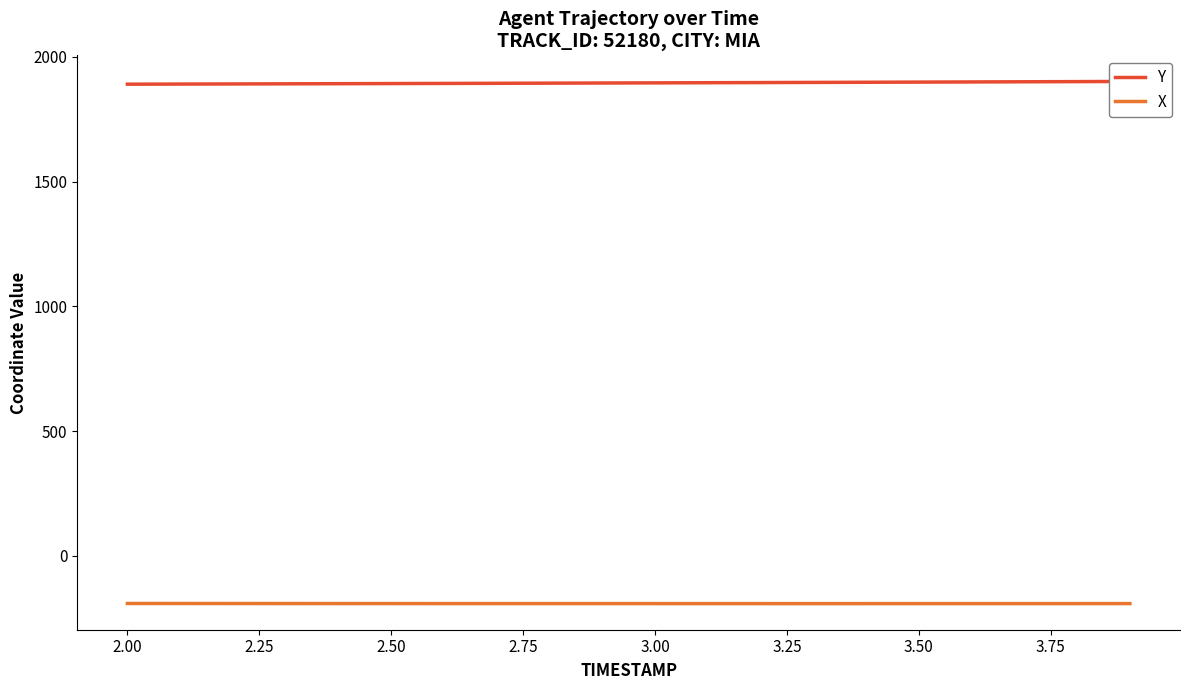

True or false: Y has more than 2 interior local peaks.

False